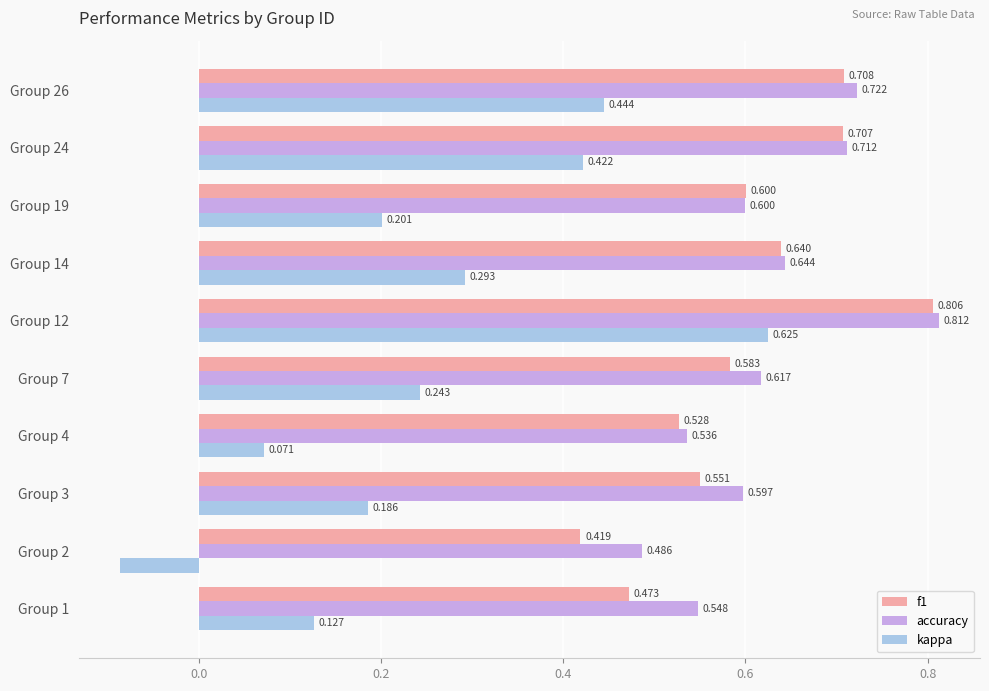

Between Group 7 and Group 19, which series saw the biggest shift?

kappa